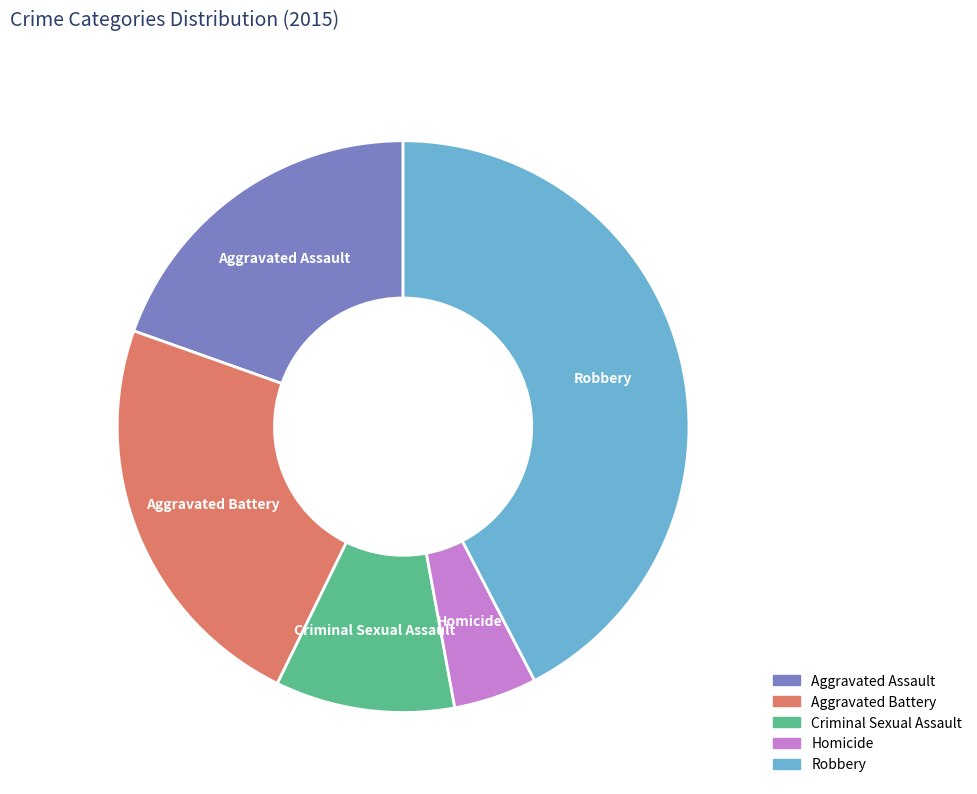

Does Criminal Sexual Assault represent more than half of the total?

No